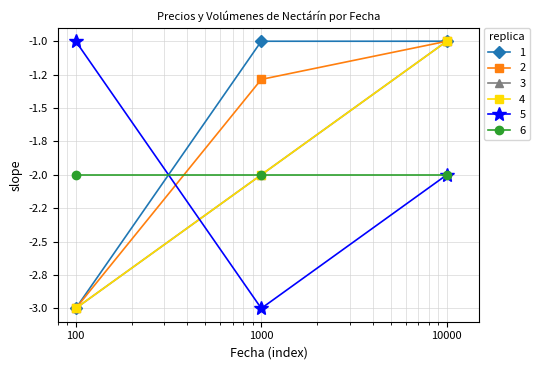

Is this an area chart (filled region under the line)?

No